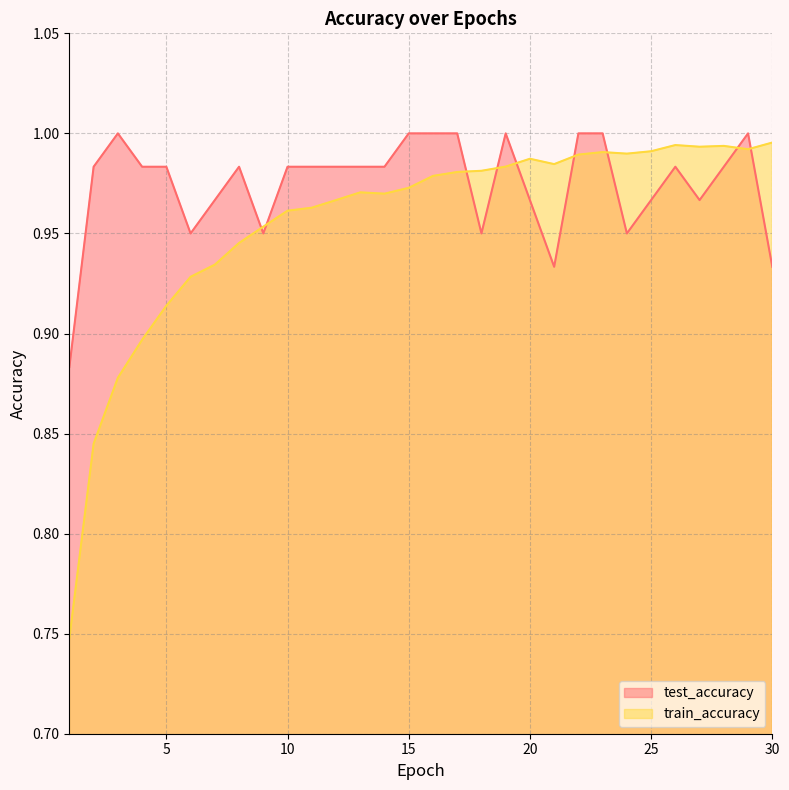

True or false: train_accuracy and test_accuracy intersect in this chart.

True